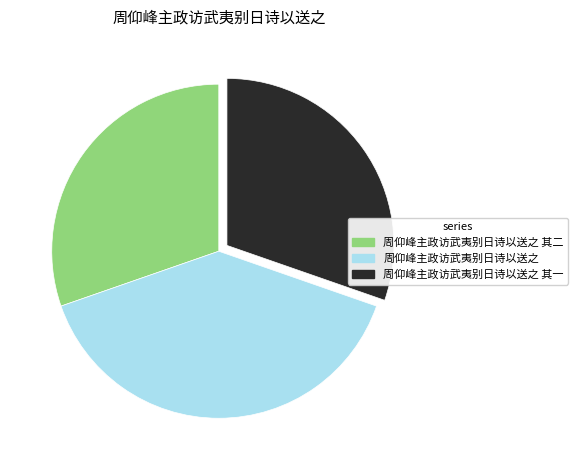

Does 周仰峰主政访武夷别日诗以送之 represent more than half of the total?

No